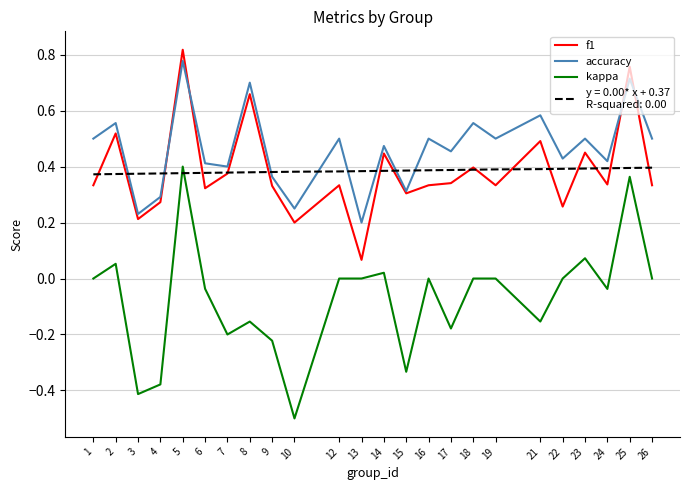

What is the total value across all series at 5?

2.4